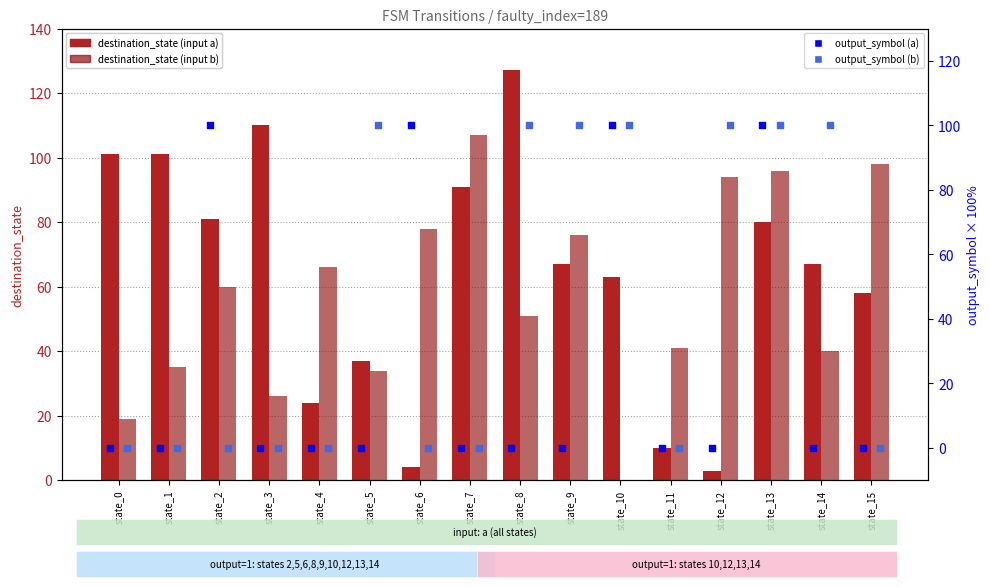

Which series has the widest spread of Y values?

destination_state (a)